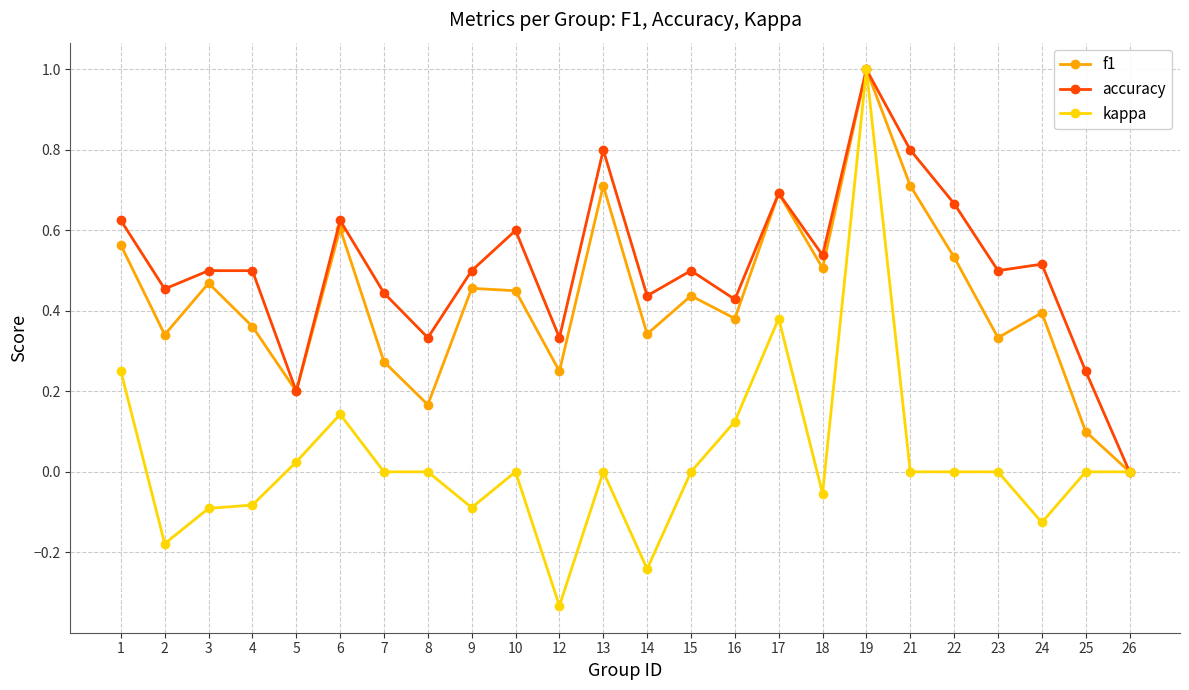

What are all the series names shown in the legend?

f1, accuracy, kappa